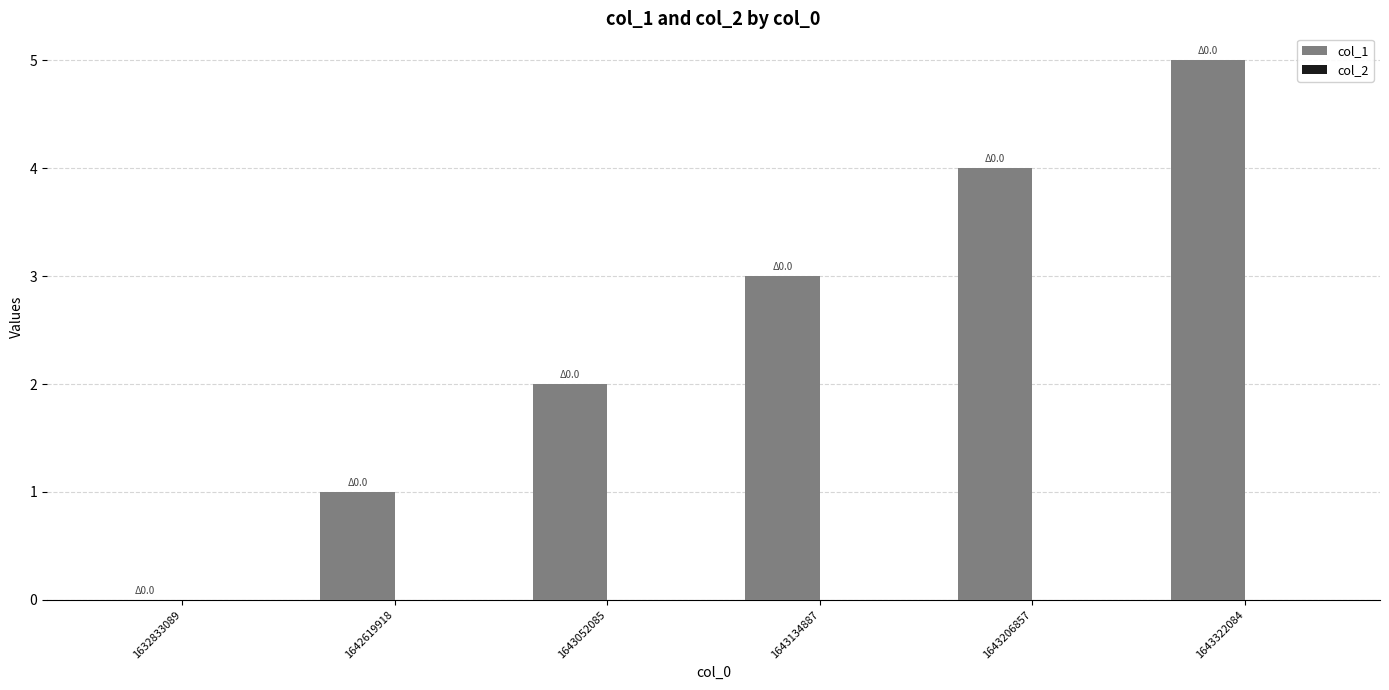

What is the greatest value displayed?

5